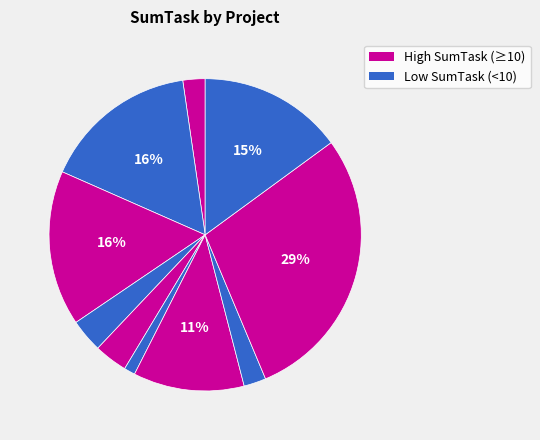

To the nearest percent, what is the difference between the largest and smallest slice percentages?

29%